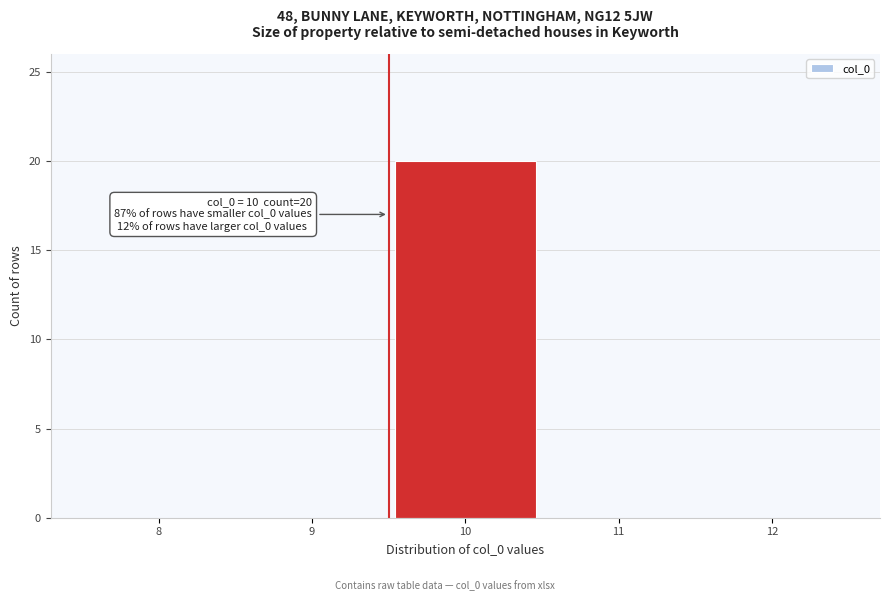

Reading right to left, what are all the values shown in this chart?

12=0	11=0	10=20	9=0	8=0